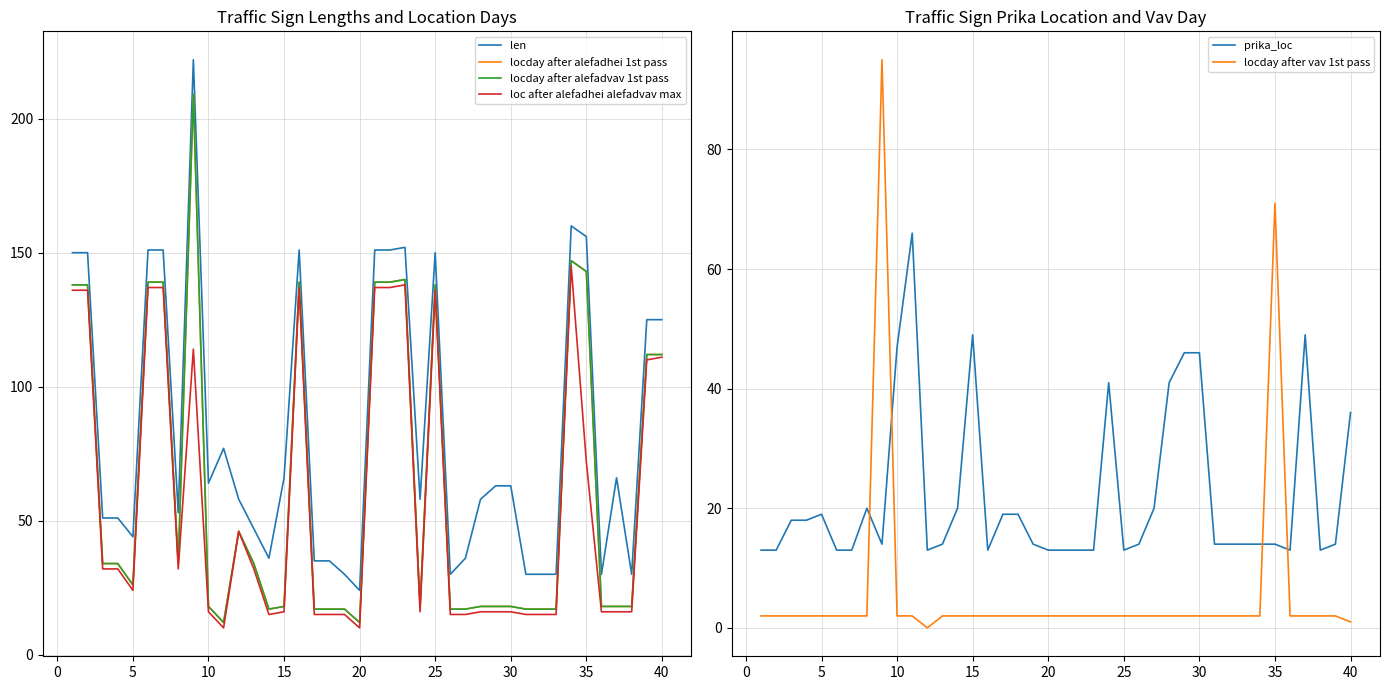

True or false: prika_loc has more than 2 interior local peaks.

True